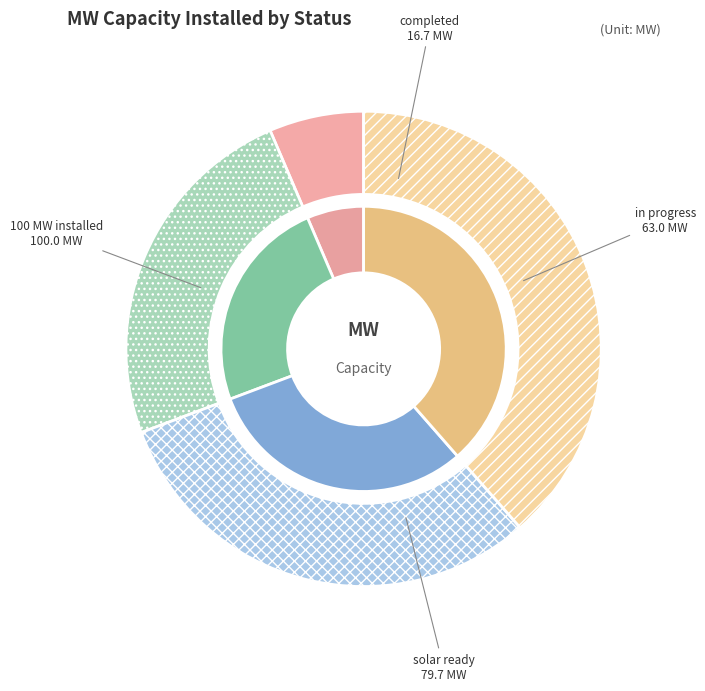

What is the total percentage of solar ready and completed?

37.2%